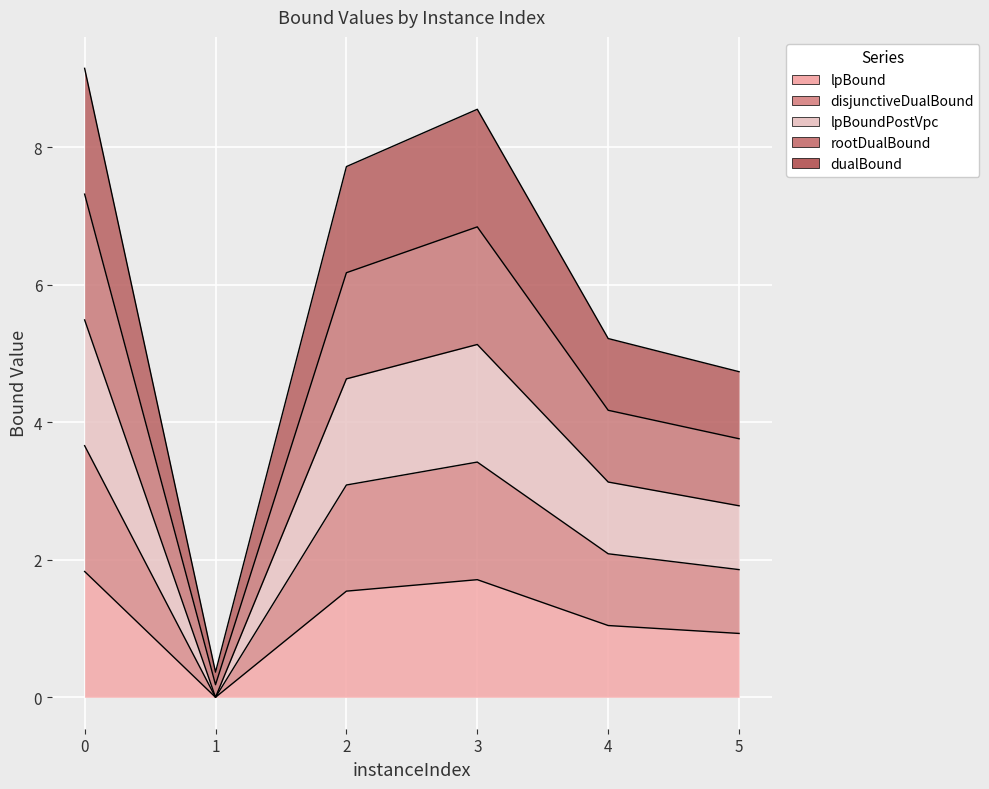

The lpBound series shows 0.0 at 1. True or false?

True